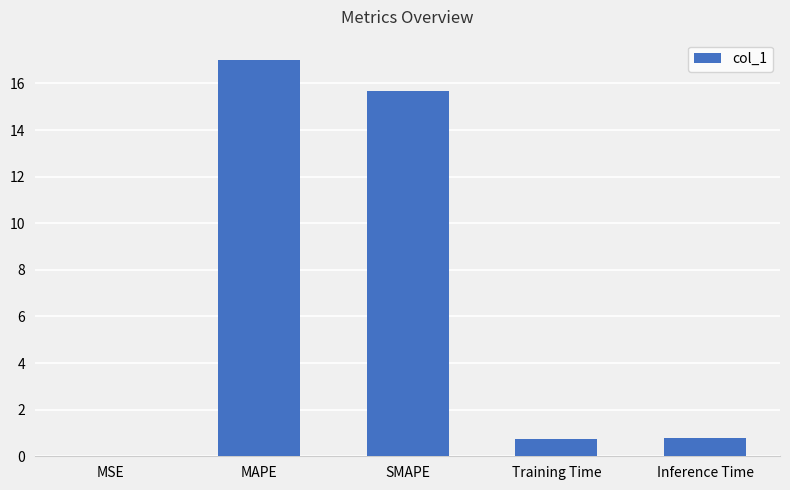

What is the sum of the values at Training Time and MAPE?

17.8